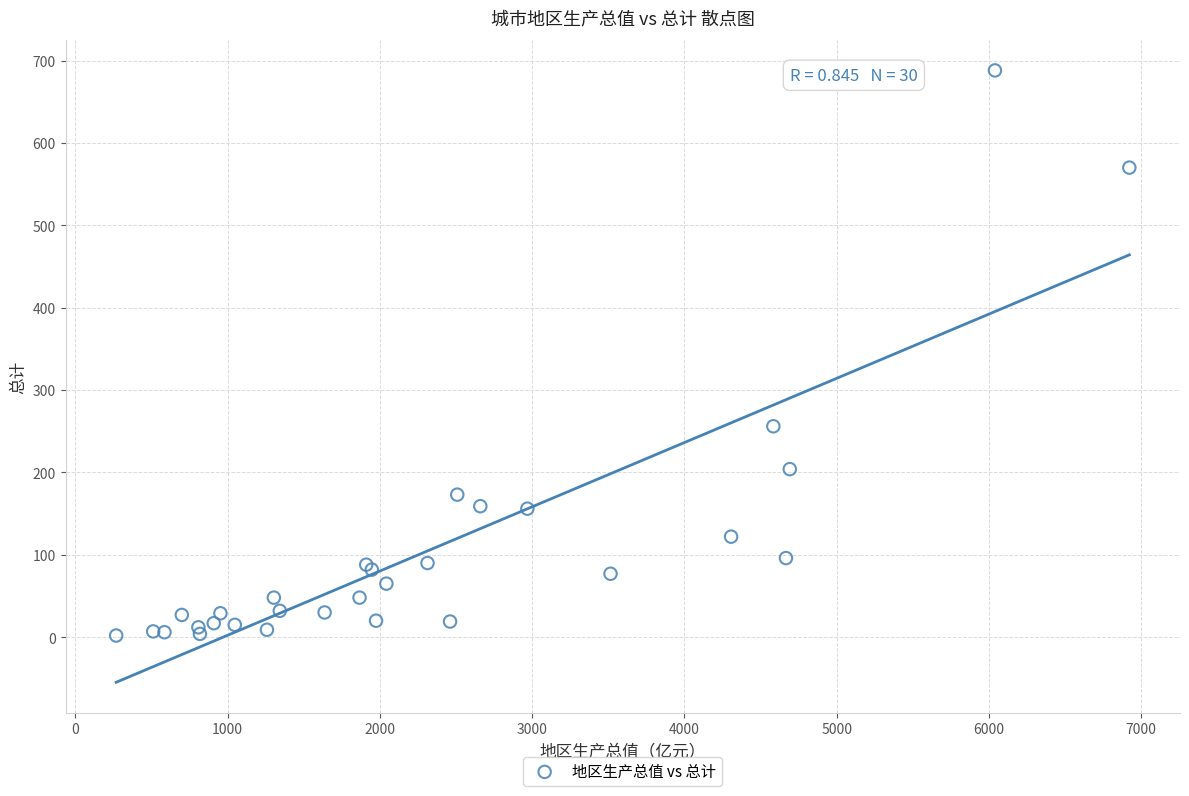

What Y value in the scatter plot is closest to 345?

256